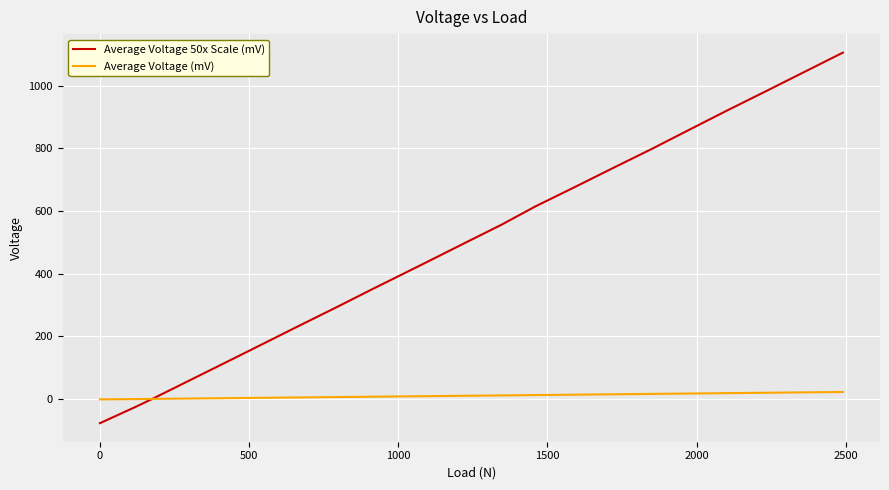

List the series in order of their overall mean, highest first.

Average Voltage 50x Scale (mV), Average Voltage (mV)